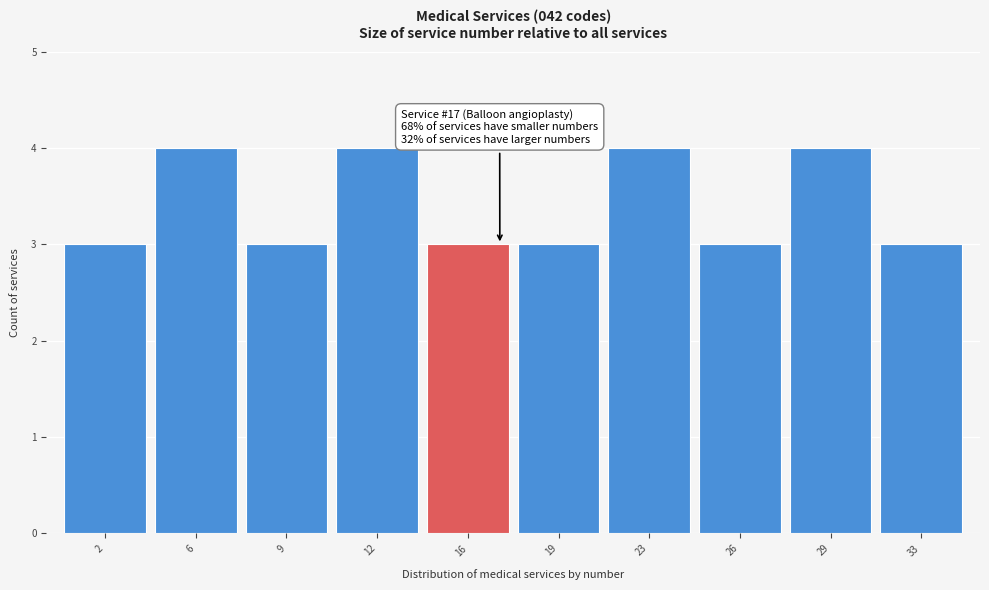

Reading left to right, what are all the values shown in this chart?

3	4	3	4	3	3	4	3	4	3